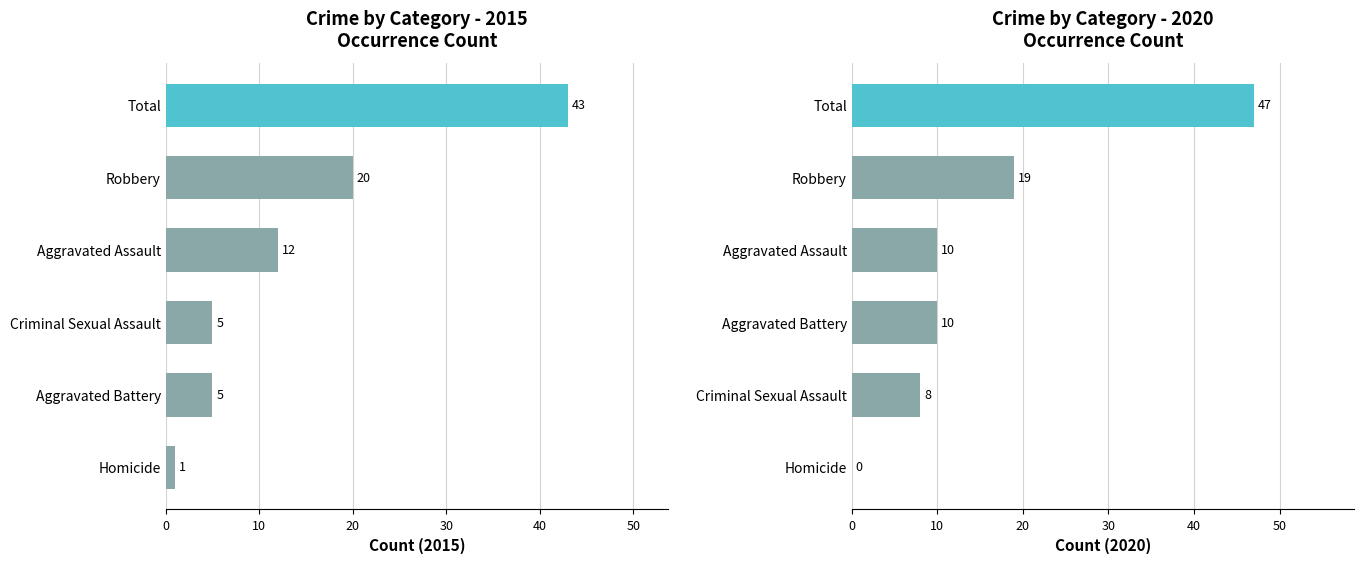

What is the highest value of the 2020 Crime Count series?

47